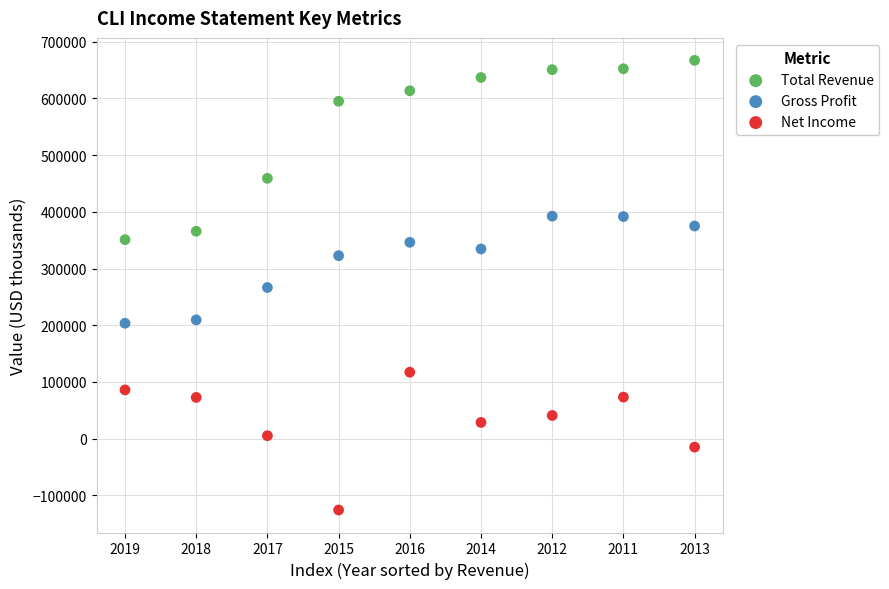

Which series has the largest Y range (max minus min)?

Total Revenue